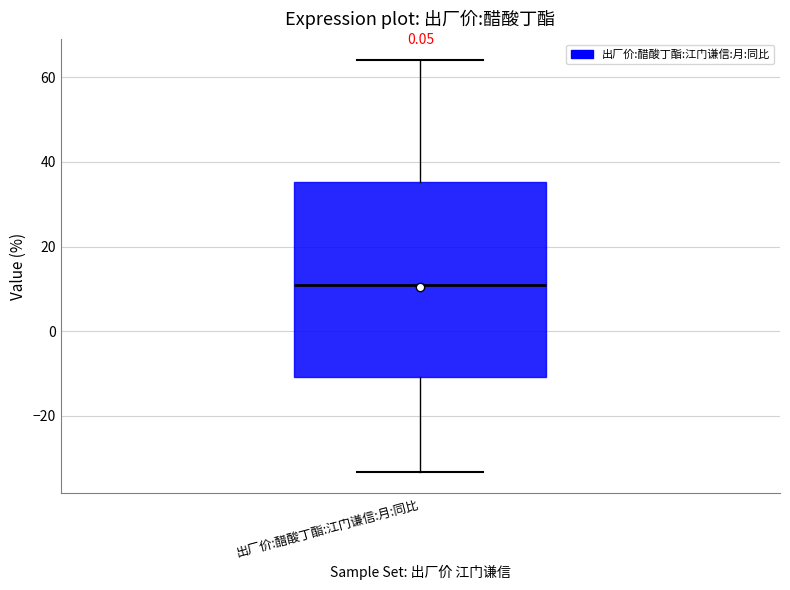

Transcribe this box plot: give where the median line is, the range the box spans, and where the two whiskers end, as read against the y-axis. The values are not printed on the chart, so give them approximately, as read against the axis.

median 10, box -10 to 36, whiskers -34 to 64